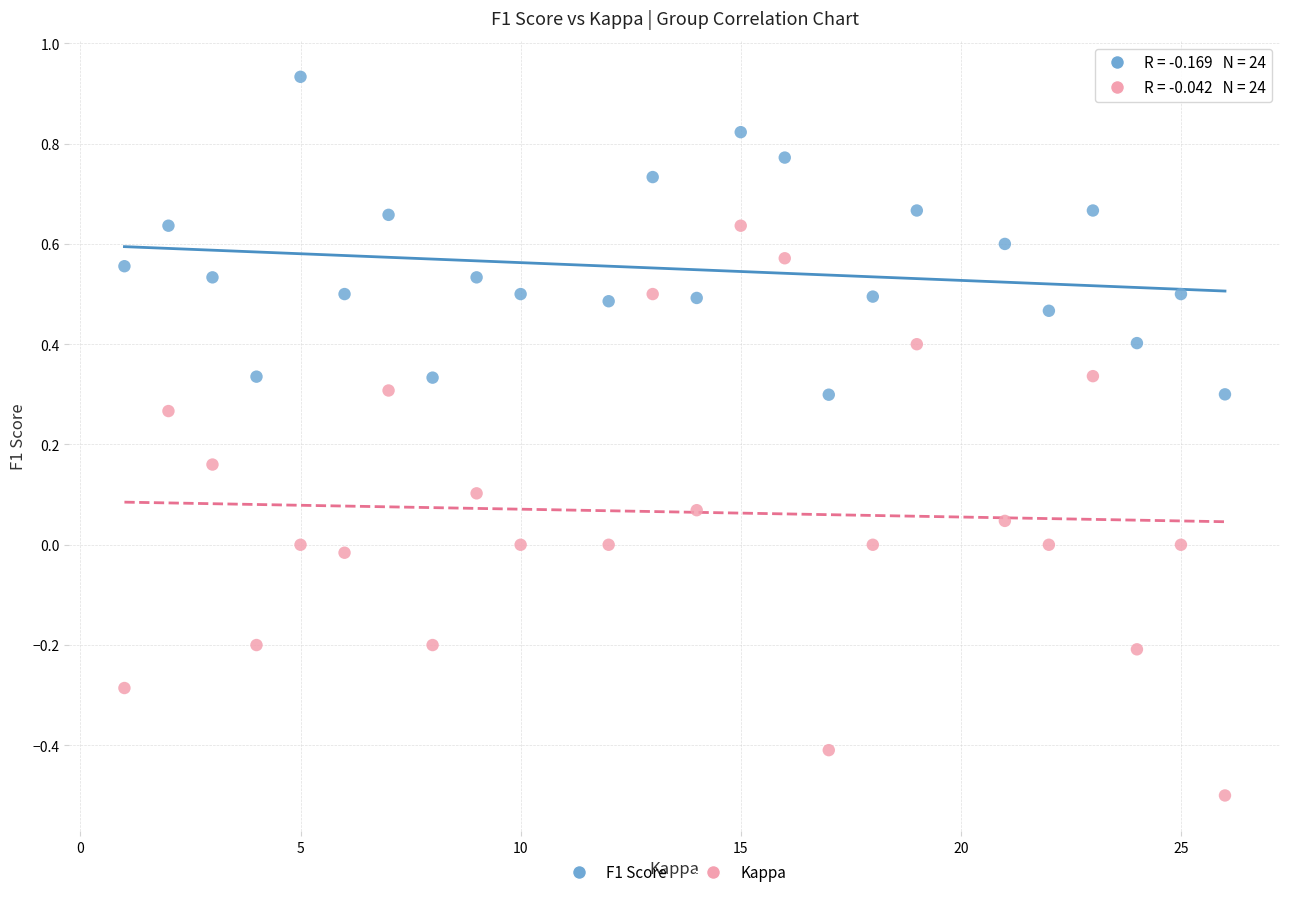

Which series reaches the minimum Y coordinate?

Kappa